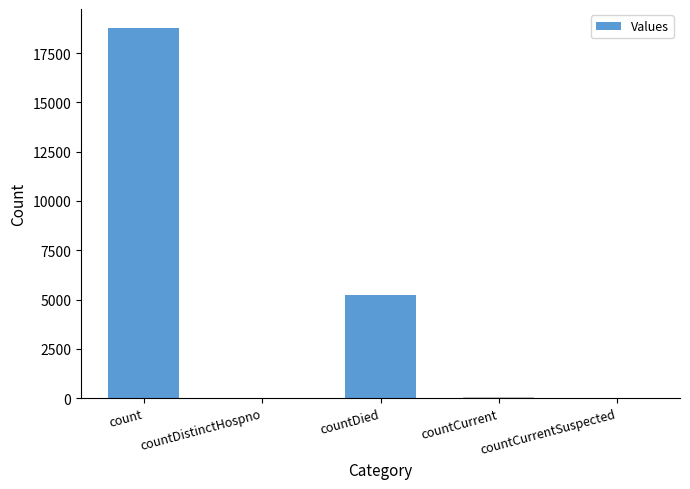

The value at count is 18798. True or false?

True